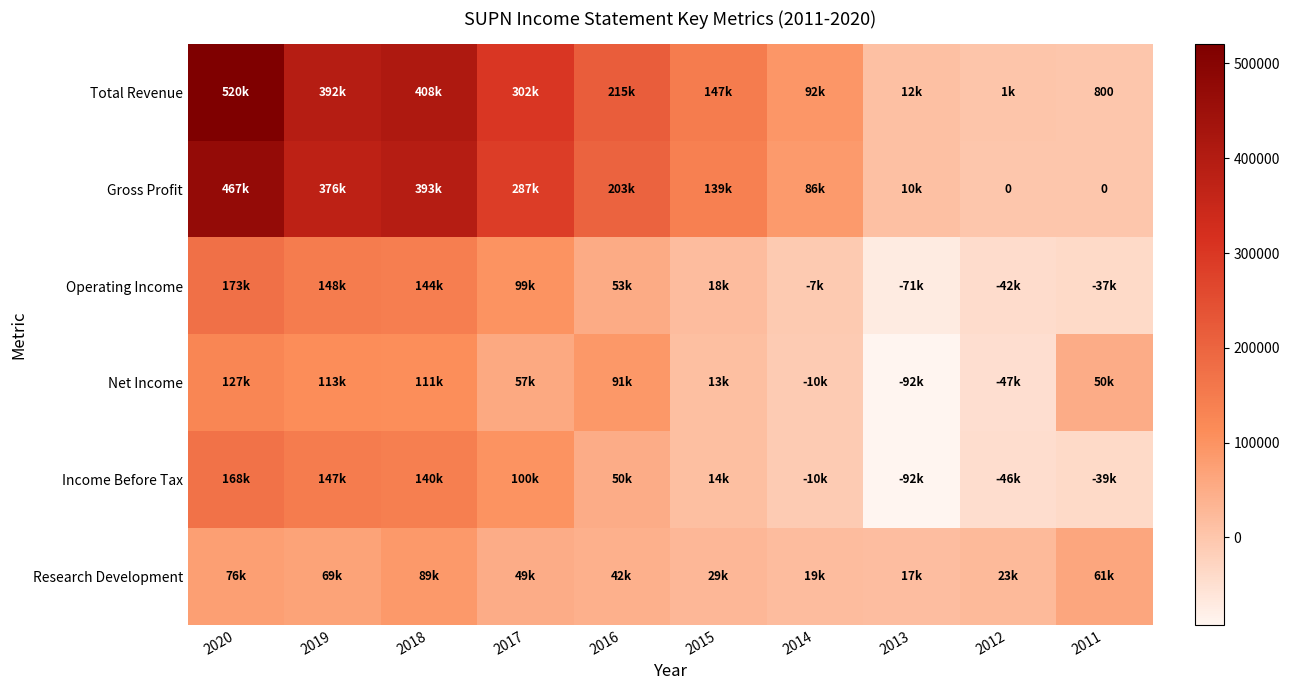

Is it true that Net Income equals 32326 at 2018?

False